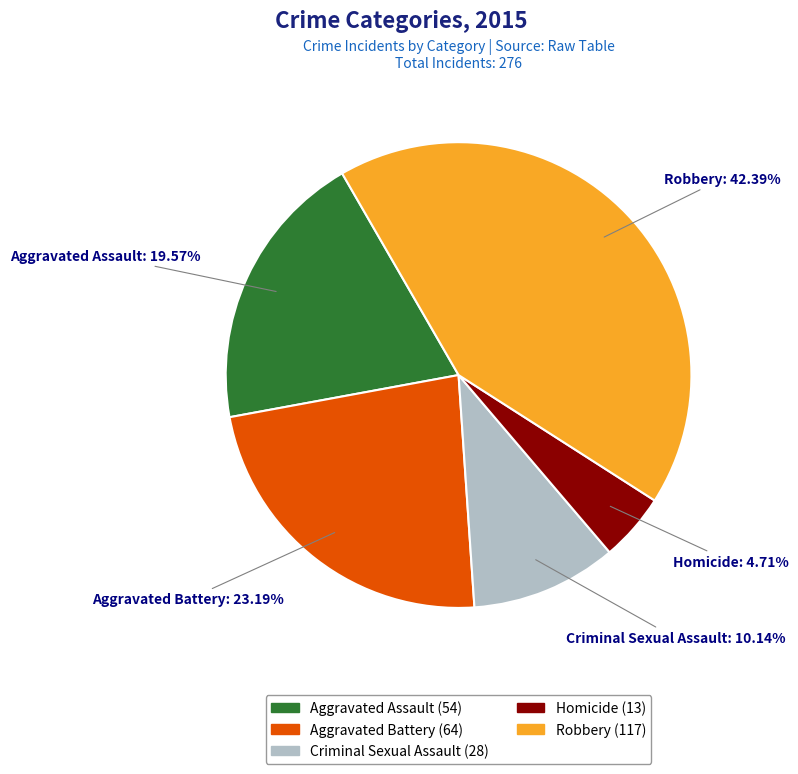

True or false: Criminal Sexual Assault accounts for 10% of the total.

True